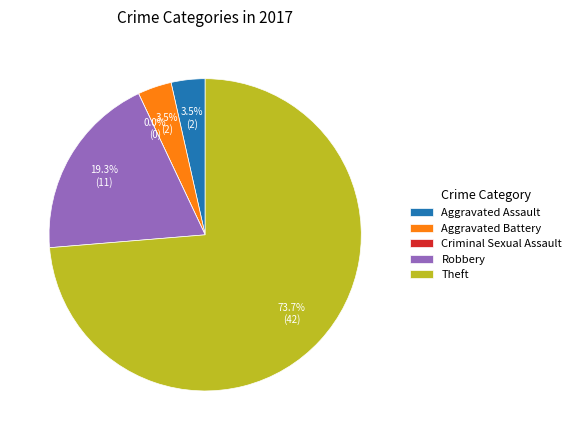

True or false: Criminal Sexual Assault accounts for 0% of the total.

True